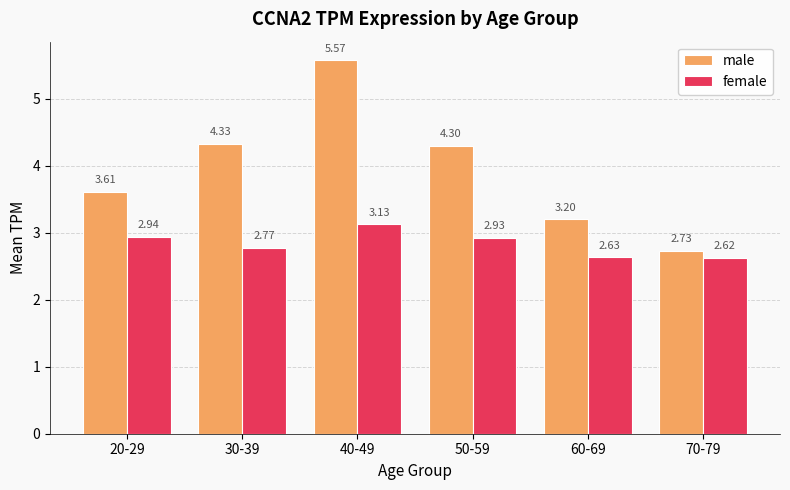

Between 20-29 and 30-39, which series saw the biggest shift?

male